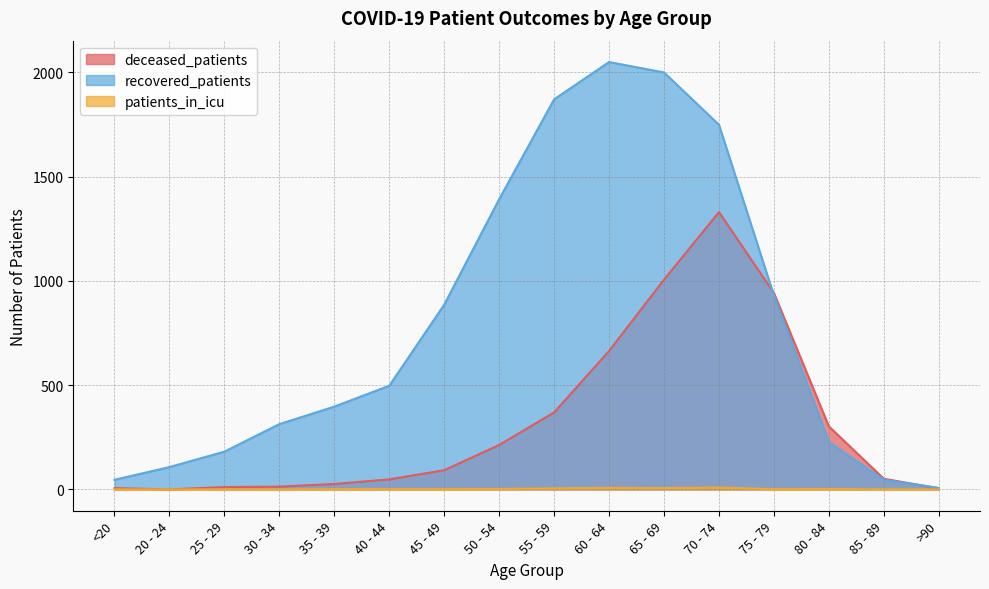

Is it true that patients_in_icu equals 1 at 80 - 84?

False